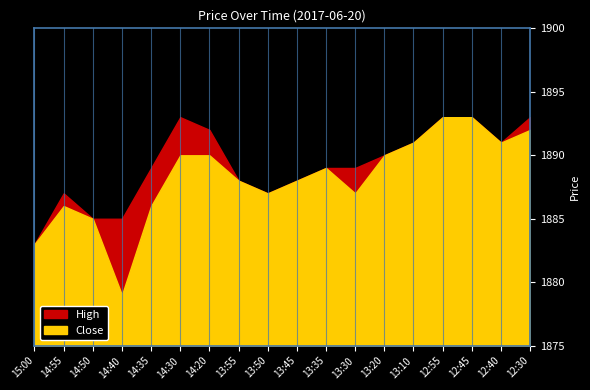

True or false: Close has a value of 1890 at 14:30.

True